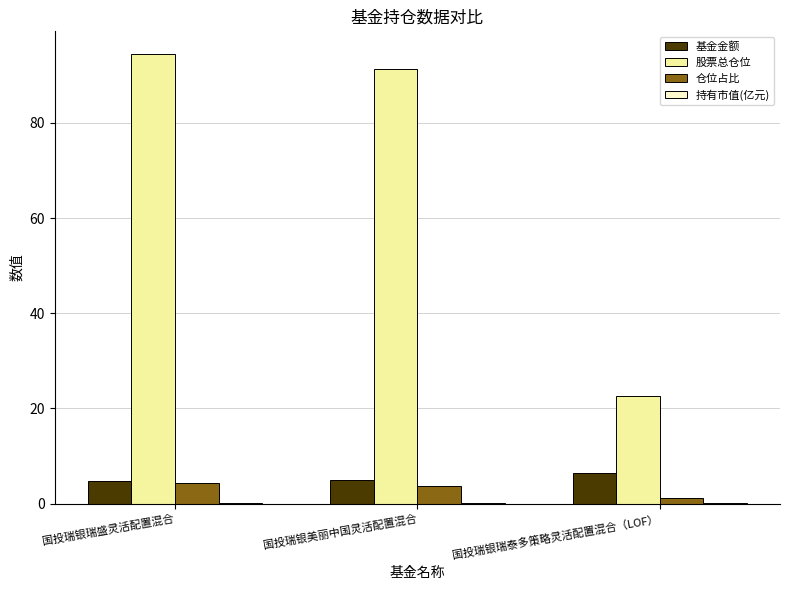

Which series changed the most between 国投瑞银瑞盛灵活配置混合 and 国投瑞银瑞泰多策略灵活配置混合（LOF）?

股票总仓位